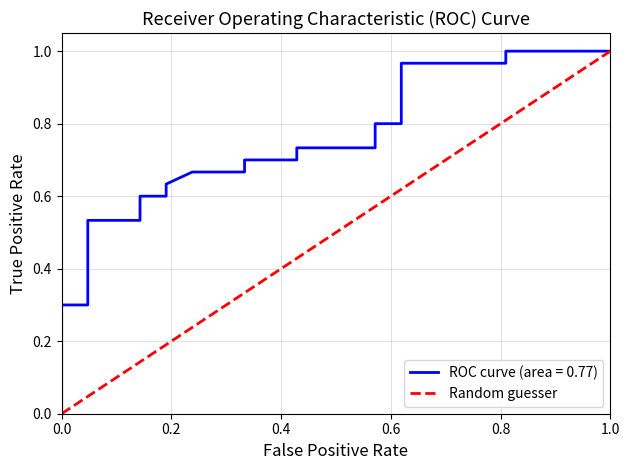

What is the greatest value displayed?

1